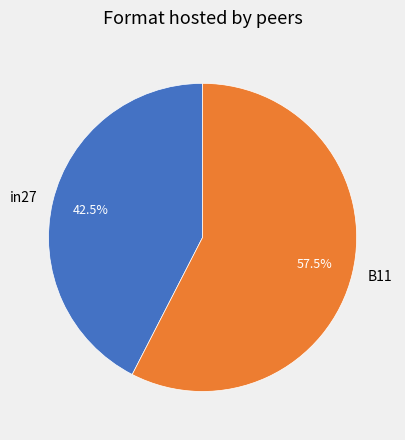

What is the smallest slice in the pie chart?

in27